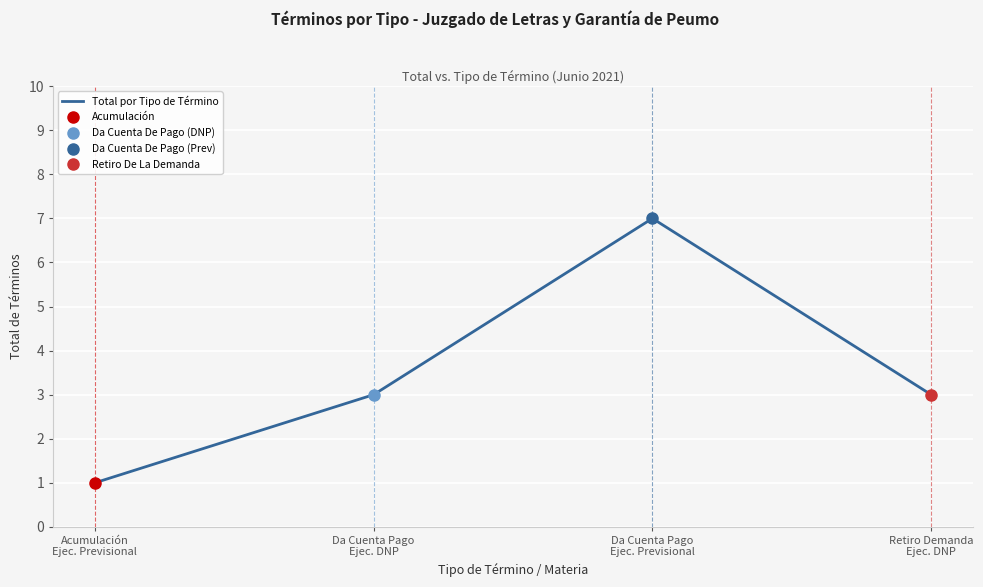

How many lines are shown in the chart?

1